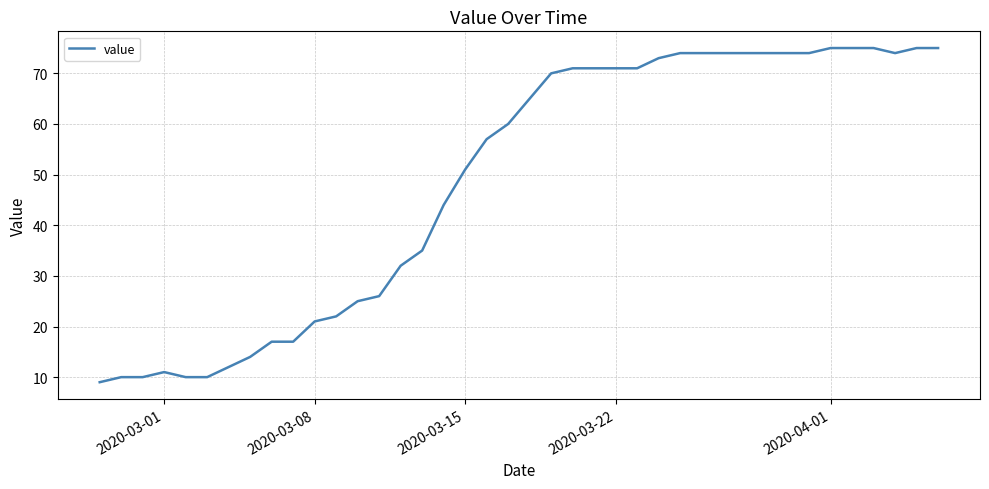

How many lines are shown in the chart?

1